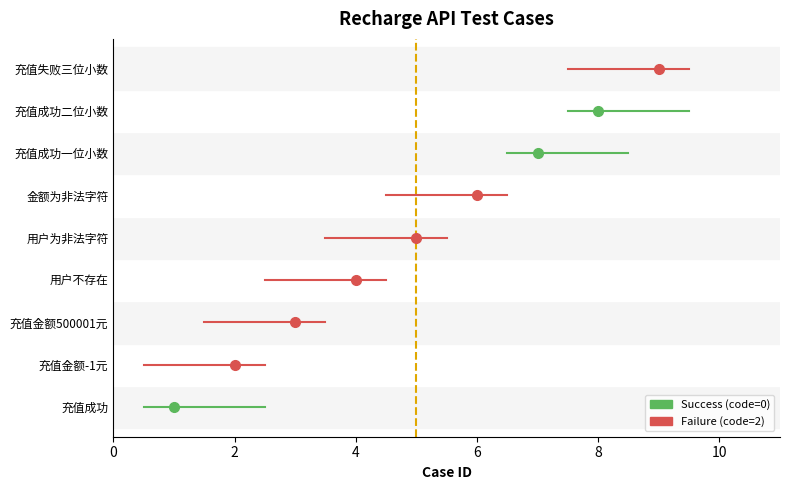

What is the difference between the maximum and second lowest values?

7